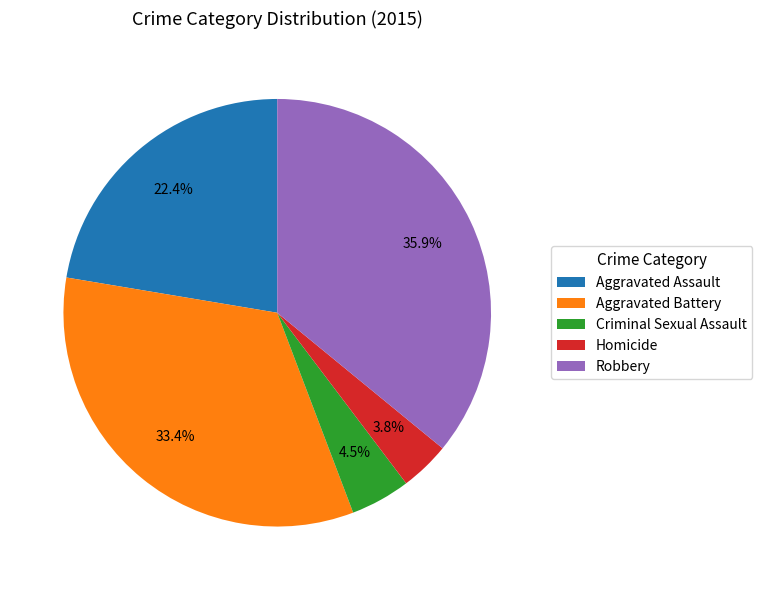

Is it true that Aggravated Assault is 34% of the pie?

False